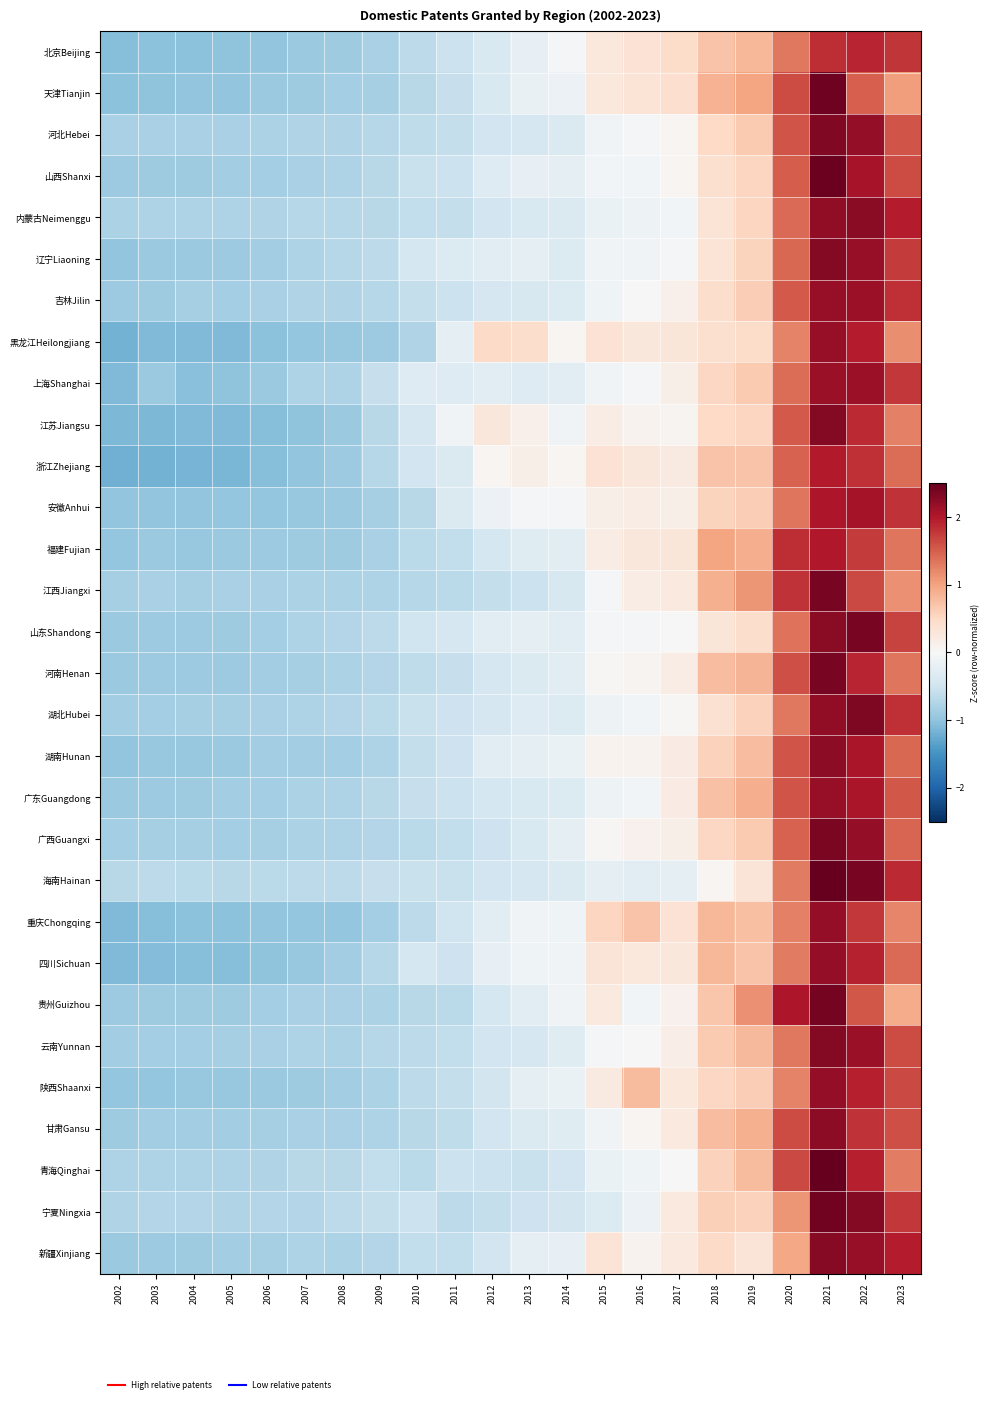

Reading right to left, list all the values displayed in this chart.

北京Beijing: 2023=1.8	2022=1.9	2021=1.9	2020=1.3	2019=0.8	2018=0.7	2017=0.5	2016=0.4	2015=0.3	2014=-0.0	2013=-0.2	2012=-0.4	2011=-0.5	2010=-0.6	2009=-0.8	2008=-0.9	2007=-0.9	2006=-1.0	2005=-1.0	2004=-1.0	2003=-1.0	2002=-1.1
天津Tianjin: 2023=1.0	2022=1.5	2021=2.4	2020=1.6	2019=1.0	2018=0.9	2017=0.4	2016=0.3	2015=0.3	2014=-0.1	2013=-0.2	2012=-0.4	2011=-0.6	2010=-0.7	2009=-0.8	2008=-0.8	2007=-0.9	2006=-0.9	2005=-1.0	2004=-1.0	2003=-1.0	2002=-1.0
河北Hebei: 2023=1.6	2022=2.2	2021=2.3	2020=1.6	2019=0.7	2018=0.5	2017=0.0	2016=-0.0	2015=-0.1	2014=-0.4	2013=-0.4	2012=-0.5	2011=-0.6	2010=-0.6	2009=-0.7	2008=-0.8	2007=-0.8	2006=-0.8	2005=-0.8	2004=-0.8	2003=-0.8	2002=-0.8
山西Shanxi: 2023=1.6	2022=2.1	2021=2.4	2020=1.5	2019=0.5	2018=0.4	2017=0.1	2016=-0.1	2015=-0.1	2014=-0.2	2013=-0.2	2012=-0.3	2011=-0.5	2010=-0.6	2009=-0.7	2008=-0.8	2007=-0.8	2006=-0.9	2005=-0.9	2004=-0.9	2003=-0.9	2002=-0.9
内蒙古Neimenggu: 2023=2.0	2022=2.3	2021=2.2	2020=1.4	2019=0.5	2018=0.4	2017=-0.1	2016=-0.1	2015=-0.2	2014=-0.4	2013=-0.4	2012=-0.5	2011=-0.6	2010=-0.6	2009=-0.7	2008=-0.7	2007=-0.7	2006=-0.7	2005=-0.8	2004=-0.8	2003=-0.8	2002=-0.8
辽宁Liaoning: 2023=1.8	2022=2.2	2021=2.3	2020=1.4	2019=0.6	2018=0.3	2017=-0.0	2016=-0.1	2015=-0.1	2014=-0.3	2013=-0.2	2012=-0.3	2011=-0.3	2010=-0.4	2009=-0.7	2008=-0.7	2007=-0.8	2006=-0.9	2005=-0.9	2004=-0.9	2003=-0.9	2002=-1.0
吉林Jilin: 2023=1.8	2022=2.1	2021=2.2	2020=1.5	2019=0.6	2018=0.4	2017=0.1	2016=0.0	2015=-0.1	2014=-0.3	2013=-0.4	2012=-0.4	2011=-0.5	2010=-0.6	2009=-0.7	2008=-0.7	2007=-0.8	2006=-0.8	2005=-0.8	2004=-0.8	2003=-0.9	2002=-0.9
黑龙江Heilongjiang: 2023=1.2	2022=2.0	2021=2.2	2020=1.2	2019=0.5	2018=0.4	2017=0.3	2016=0.3	2015=0.4	2014=0.0	2013=0.4	2012=0.5	2011=-0.2	2010=-0.7	2009=-0.9	2008=-0.9	2007=-1.0	2006=-1.0	2005=-1.1	2004=-1.1	2003=-1.1	2002=-1.2
上海Shanghai: 2023=1.8	2022=2.1	2021=2.1	2020=1.4	2019=0.7	2018=0.5	2017=0.1	2016=-0.0	2015=-0.1	2014=-0.3	2013=-0.3	2012=-0.3	2011=-0.3	2010=-0.3	2009=-0.6	2008=-0.8	2007=-0.8	2006=-0.9	2005=-1.0	2004=-1.0	2003=-0.9	2002=-1.1
江苏Jiangsu: 2023=1.3	2022=1.9	2021=2.3	2020=1.5	2019=0.5	2018=0.5	2017=0.1	2016=0.1	2015=0.2	2014=-0.1	2013=0.1	2012=0.3	2011=-0.1	2010=-0.4	2009=-0.7	2008=-0.9	2007=-1.0	2006=-1.1	2005=-1.1	2004=-1.1	2003=-1.1	2002=-1.1
浙江Zhejiang: 2023=1.4	2022=1.8	2021=2.0	2020=1.5	2019=0.7	2018=0.7	2017=0.2	2016=0.3	2015=0.4	2014=0.0	2013=0.1	2012=0.0	2011=-0.4	2010=-0.5	2009=-0.7	2008=-0.9	2007=-1.0	2006=-1.1	2005=-1.1	2004=-1.2	2003=-1.2	2002=-1.2
安徽Anhui: 2023=1.8	2022=2.1	2021=2.0	2020=1.3	2019=0.6	2018=0.6	2017=0.1	2016=0.2	2015=0.2	2014=-0.1	2013=-0.0	2012=-0.2	2011=-0.4	2010=-0.7	2009=-0.8	2008=-0.9	2007=-0.9	2006=-1.0	2005=-1.0	2004=-1.0	2003=-1.0	2002=-1.0
福建Fujian: 2023=1.3	2022=1.8	2021=2.0	2020=1.8	2019=0.9	2018=1.0	2017=0.3	2016=0.3	2015=0.2	2014=-0.3	2013=-0.3	2012=-0.4	2011=-0.6	2010=-0.7	2009=-0.8	2008=-0.9	2007=-0.9	2006=-0.9	2005=-0.9	2004=-0.9	2003=-0.9	2002=-1.0
江西Jiangxi: 2023=1.1	2022=1.7	2021=2.4	2020=1.8	2019=1.1	2018=0.9	2017=0.2	2016=0.2	2015=-0.1	2014=-0.4	2013=-0.5	2012=-0.6	2011=-0.7	2010=-0.7	2009=-0.8	2008=-0.8	2007=-0.8	2006=-0.8	2005=-0.8	2004=-0.8	2003=-0.8	2002=-0.8
山东Shandong: 2023=1.7	2022=2.4	2021=2.3	2020=1.4	2019=0.4	2018=0.3	2017=-0.0	2016=-0.0	2015=-0.0	2014=-0.3	2013=-0.2	2012=-0.3	2011=-0.4	2010=-0.5	2009=-0.7	2008=-0.7	2007=-0.8	2006=-0.8	2005=-0.9	2004=-0.9	2003=-0.9	2002=-0.9
河南Henan: 2023=1.3	2022=1.9	2021=2.4	2020=1.6	2019=0.8	2018=0.8	2017=0.2	2016=0.1	2015=0.0	2014=-0.3	2013=-0.4	2012=-0.4	2011=-0.6	2010=-0.6	2009=-0.7	2008=-0.8	2007=-0.8	2006=-0.9	2005=-0.9	2004=-0.9	2003=-0.9	2002=-0.9
湖北Hubei: 2023=1.8	2022=2.3	2021=2.2	2020=1.3	2019=0.6	2018=0.4	2017=0.0	2016=-0.1	2015=-0.1	2014=-0.3	2013=-0.3	2012=-0.4	2011=-0.5	2010=-0.6	2009=-0.7	2008=-0.7	2007=-0.8	2006=-0.8	2005=-0.8	2004=-0.8	2003=-0.8	2002=-0.9
湖南Hunan: 2023=1.4	2022=2.0	2021=2.2	2020=1.6	2019=0.8	2018=0.6	2017=0.2	2016=0.1	2015=0.1	2014=-0.2	2013=-0.2	2012=-0.3	2011=-0.5	2010=-0.6	2009=-0.8	2008=-0.9	2007=-0.9	2006=-0.9	2005=-0.9	2004=-0.9	2003=-1.0	2002=-1.0
广东Guangdong: 2023=1.6	2022=2.0	2021=2.2	2020=1.6	2019=0.9	2018=0.7	2017=0.2	2016=-0.1	2015=-0.1	2014=-0.4	2013=-0.4	2012=-0.4	2011=-0.5	2010=-0.6	2009=-0.7	2008=-0.8	2007=-0.8	2006=-0.8	2005=-0.9	2004=-0.9	2003=-0.9	2002=-0.9
广西Guangxi: 2023=1.5	2022=2.2	2021=2.3	2020=1.5	2019=0.7	2018=0.5	2017=0.1	2016=0.1	2015=0.0	2014=-0.3	2013=-0.4	2012=-0.5	2011=-0.6	2010=-0.7	2009=-0.7	2008=-0.8	2007=-0.8	2006=-0.8	2005=-0.8	2004=-0.8	2003=-0.8	2002=-0.9
海南Hainan: 2023=1.9	2022=2.4	2021=2.5	2020=1.3	2019=0.3	2018=0.0	2017=-0.2	2016=-0.3	2015=-0.2	2014=-0.4	2013=-0.4	2012=-0.5	2011=-0.6	2010=-0.6	2009=-0.6	2008=-0.7	2007=-0.7	2006=-0.7	2005=-0.7	2004=-0.7	2003=-0.7	2002=-0.7
重庆Chongqing: 2023=1.2	2022=1.8	2021=2.2	2020=1.3	2019=0.8	2018=0.8	2017=0.4	2016=0.7	2015=0.5	2014=-0.1	2013=-0.1	2012=-0.3	2011=-0.5	2010=-0.7	2009=-0.9	2008=-1.0	2007=-1.0	2006=-1.0	2005=-1.0	2004=-1.0	2003=-1.1	2002=-1.1
四川Sichuan: 2023=1.4	2022=1.9	2021=2.2	2020=1.3	2019=0.7	2018=0.8	2017=0.3	2016=0.3	2015=0.3	2014=-0.1	2013=-0.1	2012=-0.2	2011=-0.5	2010=-0.4	2009=-0.7	2008=-0.9	2007=-0.9	2006=-1.0	2005=-1.1	2004=-1.1	2003=-1.1	2002=-1.1
贵州Guizhou: 2023=0.9	2022=1.5	2021=2.4	2020=2.0	2019=1.1	2018=0.7	2017=0.1	2016=-0.1	2015=0.2	2014=-0.1	2013=-0.3	2012=-0.4	2011=-0.7	2010=-0.7	2009=-0.8	2008=-0.8	2007=-0.8	2006=-0.8	2005=-0.9	2004=-0.9	2003=-0.9	2002=-0.9
云南Yunnan: 2023=1.6	2022=2.2	2021=2.3	2020=1.3	2019=0.8	2018=0.7	2017=0.2	2016=-0.0	2015=-0.0	2014=-0.3	2013=-0.4	2012=-0.5	2011=-0.6	2010=-0.6	2009=-0.7	2008=-0.8	2007=-0.8	2006=-0.8	2005=-0.8	2004=-0.8	2003=-0.9	2002=-0.9
陕西Shaanxi: 2023=1.6	2022=1.9	2021=2.2	2020=1.2	2019=0.6	2018=0.5	2017=0.3	2016=0.8	2015=0.2	2014=-0.2	2013=-0.2	2012=-0.5	2011=-0.6	2010=-0.6	2009=-0.8	2008=-0.9	2007=-0.9	2006=-0.9	2005=-1.0	2004=-0.9	2003=-1.0	2002=-1.0
甘肃Gansu: 2023=1.6	2022=1.8	2021=2.2	2020=1.6	2019=0.9	2018=0.8	2017=0.2	2016=0.0	2015=-0.1	2014=-0.3	2013=-0.4	2012=-0.5	2011=-0.6	2010=-0.7	2009=-0.8	2008=-0.8	2007=-0.8	2006=-0.8	2005=-0.9	2004=-0.9	2003=-0.9	2002=-0.9
青海Qinghai: 2023=1.3	2022=2.0	2021=2.6	2020=1.6	2019=0.8	2018=0.6	2017=0.0	2016=-0.1	2015=-0.2	2014=-0.5	2013=-0.5	2012=-0.5	2011=-0.5	2010=-0.7	2009=-0.6	2008=-0.7	2007=-0.7	2006=-0.8	2005=-0.8	2004=-0.8	2003=-0.8	2002=-0.8
宁夏Ningxia: 2023=1.8	2022=2.3	2021=2.4	2020=1.1	2019=0.6	2018=0.6	2017=0.2	2016=-0.1	2015=-0.3	2014=-0.5	2013=-0.5	2012=-0.6	2011=-0.7	2010=-0.5	2009=-0.6	2008=-0.7	2007=-0.7	2006=-0.7	2005=-0.8	2004=-0.7	2003=-0.7	2002=-0.8
新疆Xinjiang: 2023=2.0	2022=2.2	2021=2.3	2020=1.0	2019=0.3	2018=0.5	2017=0.2	2016=0.1	2015=0.3	2014=-0.2	2013=-0.2	2012=-0.5	2011=-0.6	2010=-0.6	2009=-0.7	2008=-0.8	2007=-0.8	2006=-0.8	2005=-0.9	2004=-0.9	2003=-0.9	2002=-0.9